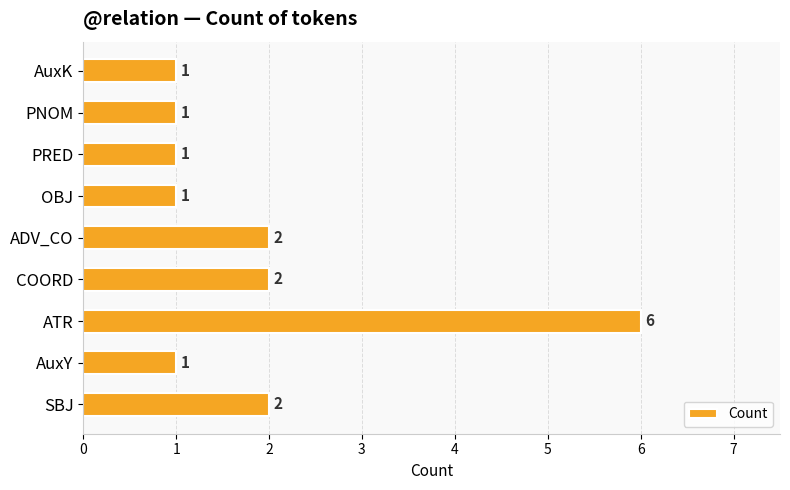

Which label corresponds to the largest value in the chart?

ATR